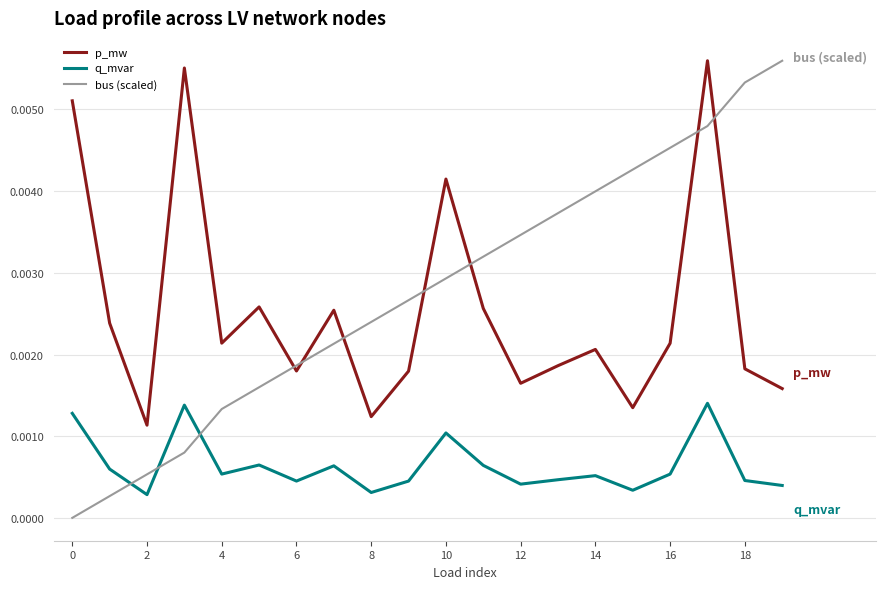

Which series has the largest range (max minus min)?

bus (scaled)